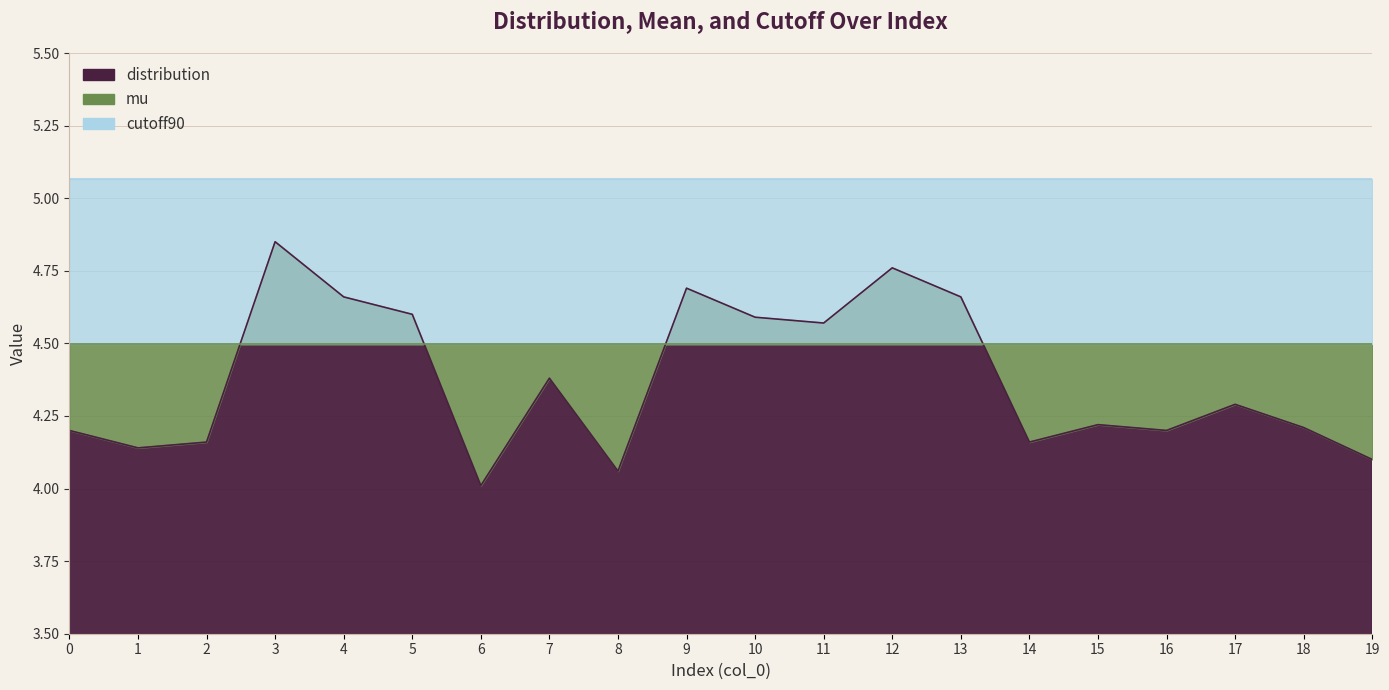

List the labels in order of distribution value, smallest first.

6, 8, 19, 1, 2, 14, 0, 16, 18, 15, 17, 7, 11, 10, 5, 4, 13, 9, 12, 3